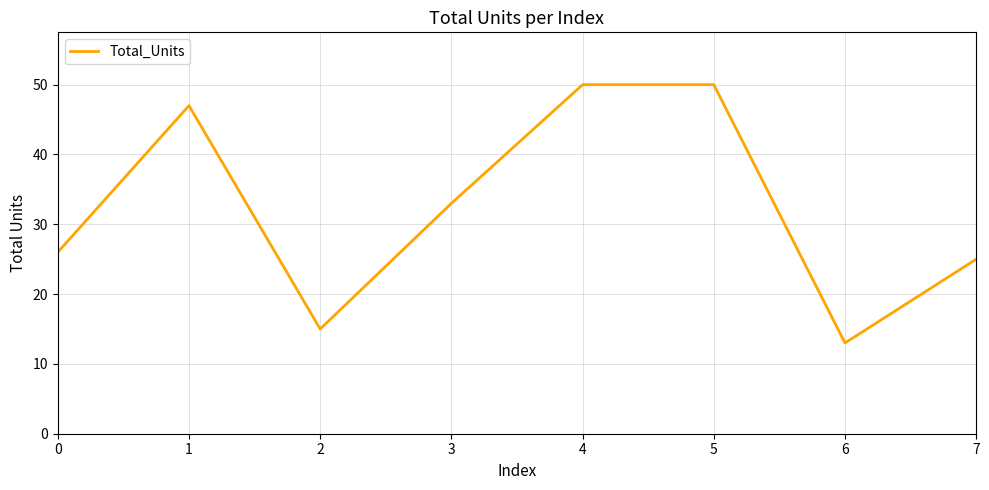

How many interior local valleys (lower than both neighbors) does the data have?

2